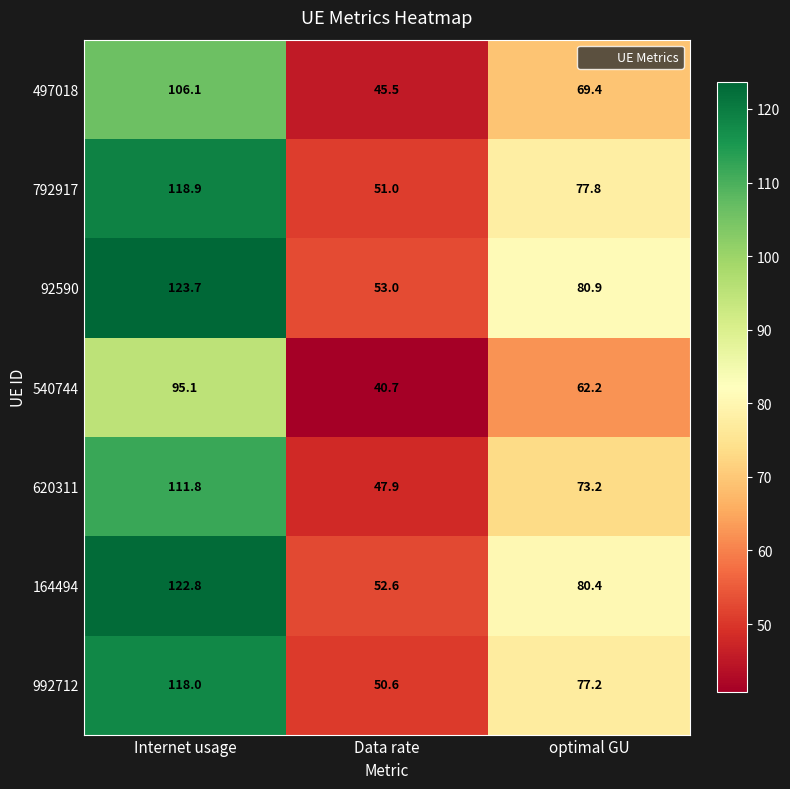

At which label does 992712 first exceed 77?

Internet usage